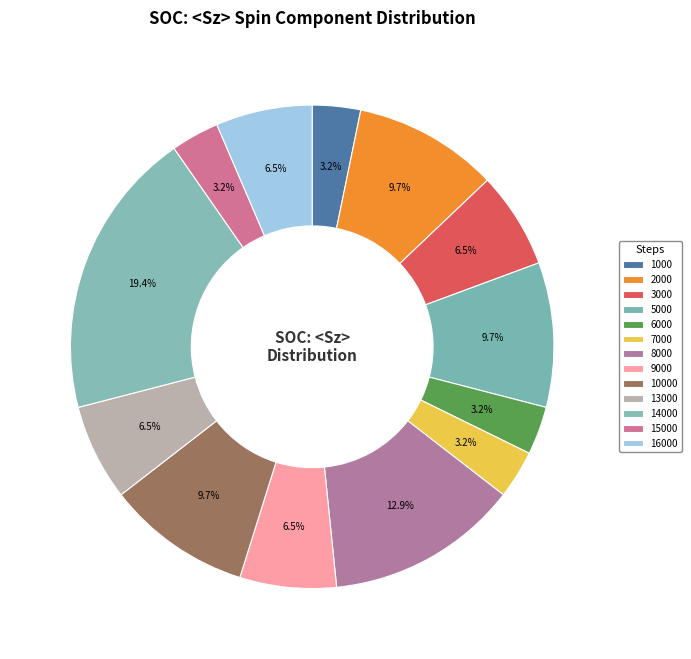

To the nearest percent, what is the difference between the largest and smallest slice percentages?

16%